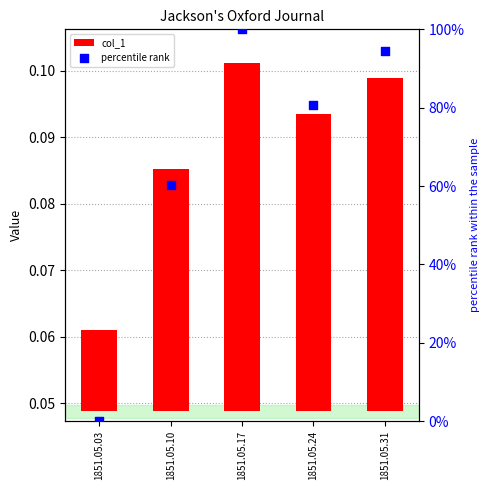

Which series reaches the minimum Y coordinate?

percentile rank